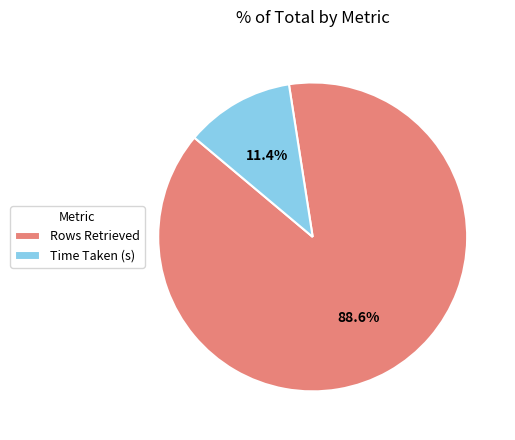

To the nearest percent, what portion does Rows Retrieved represent?

89%